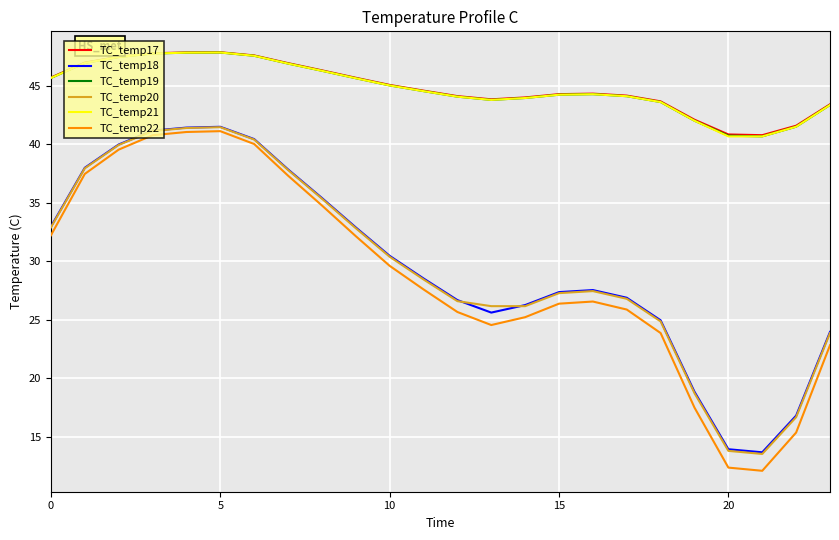

True or false: TC_temp19 and TC_temp22 intersect in this chart.

False